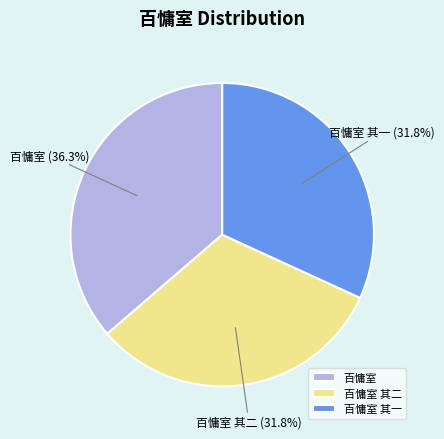

What percentage is NOT represented by 百慵室 其二?

68.2%